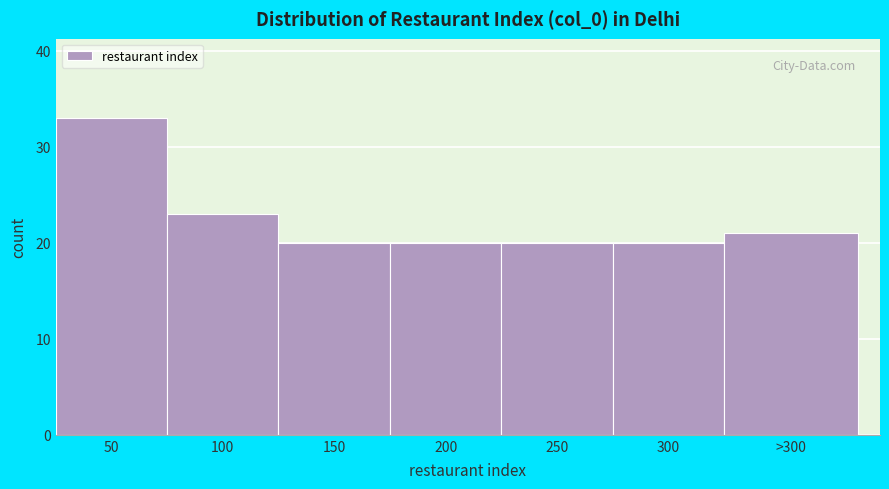

Reading left to right, list all the values displayed in this chart.

50=33	100=23	150=20	200=20	250=20	300=20	>300=21